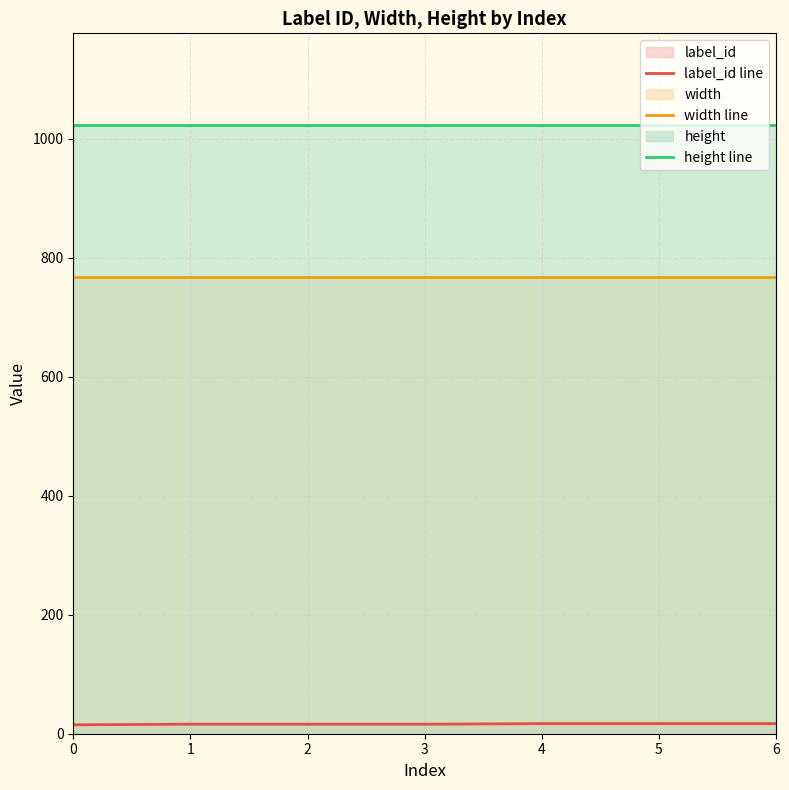

True or false: label_id line and width line intersect in this chart.

False